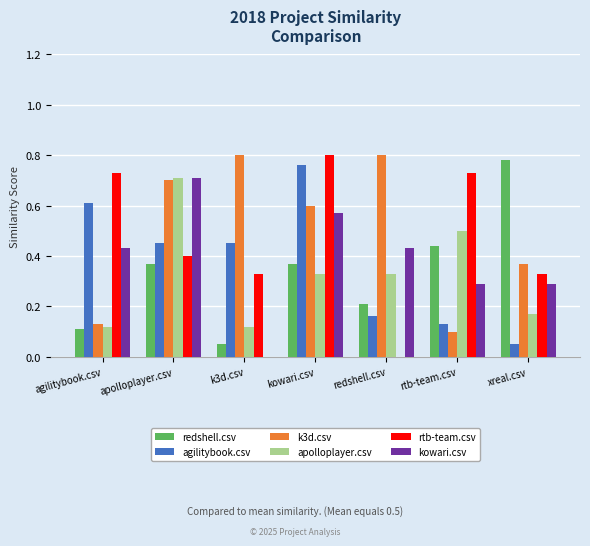

Is it true that apolloplayer.csv equals 0.2 at kowari.csv?

False